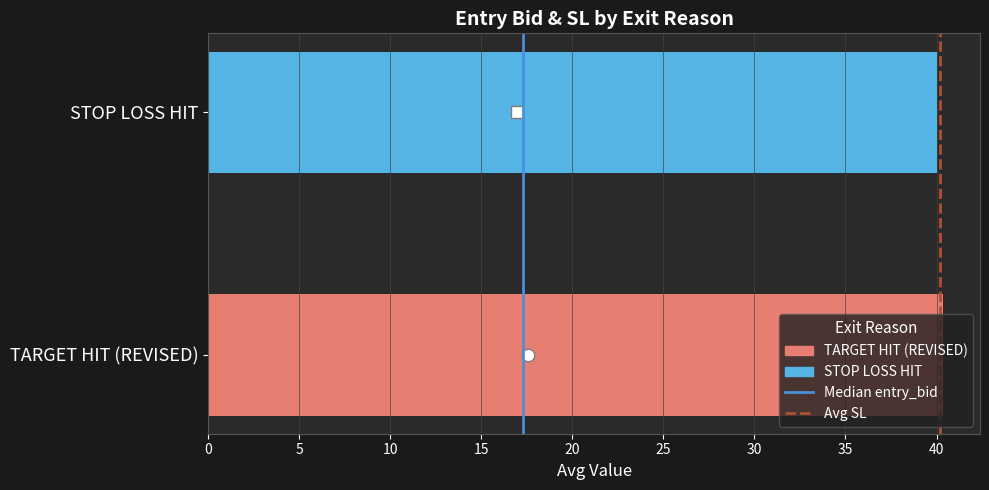

Reading left to right, transcribe all the data shown in this chart.

Median: 0.0	1.0
Avg SL: 0.0	1.0
avg_sl: 40.4	40.0
avg_entry_bid: 17.6	16.9